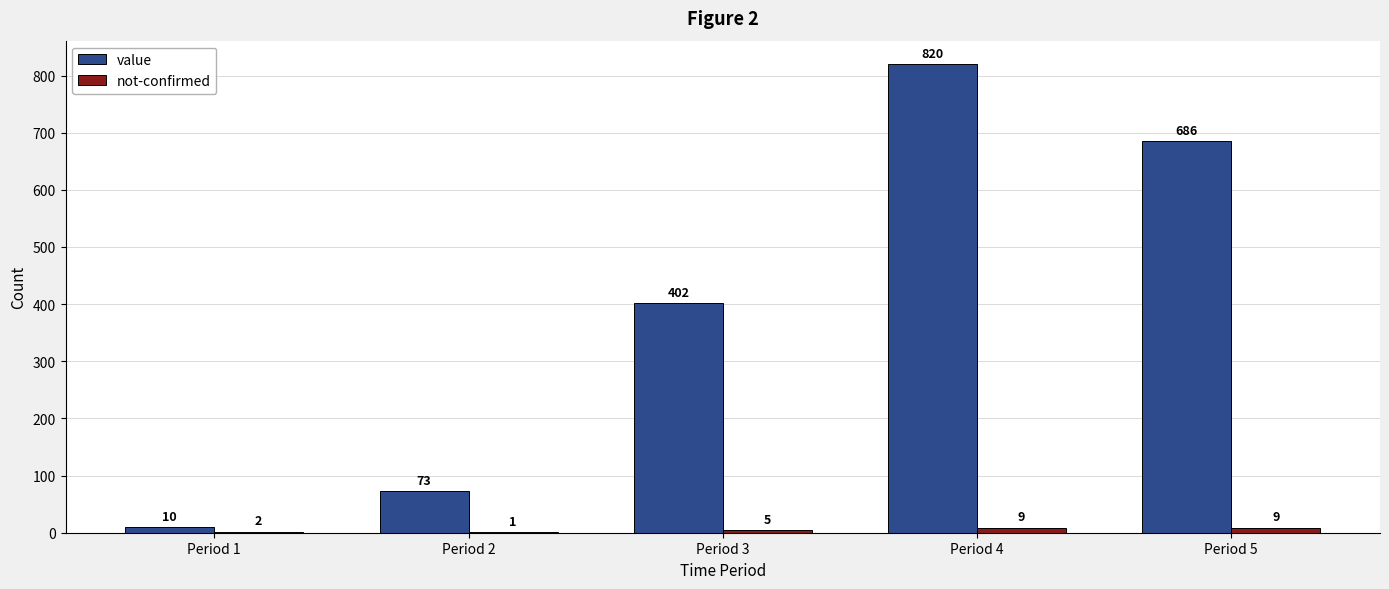

What is the highest value of the not-confirmed series?

9